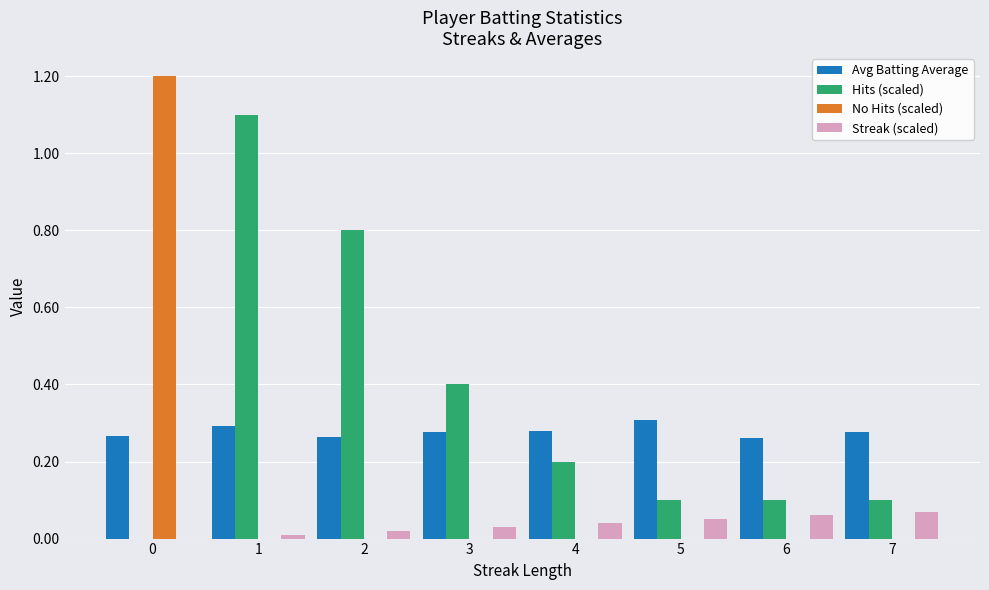

Does the chart contain stacked bars?

No